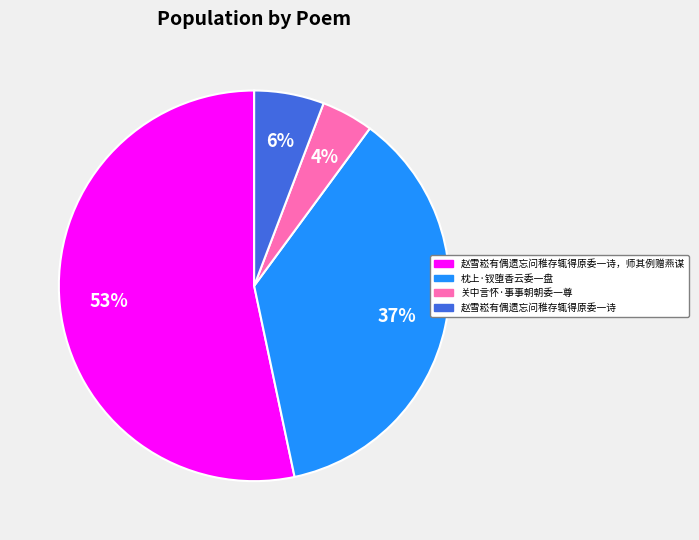

To the nearest percent, what is the difference between the largest and smallest slice percentages?

49%